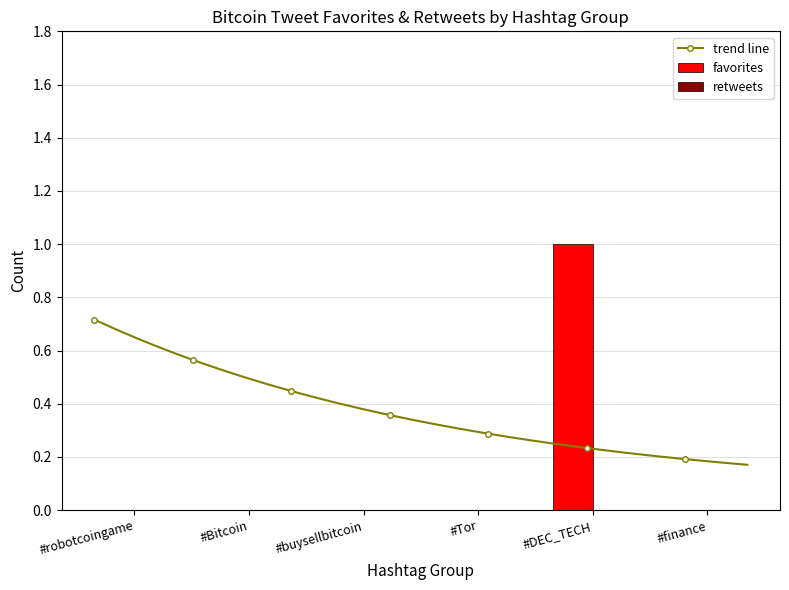

At which label does favorites reach its peak?

#DEC_TECH